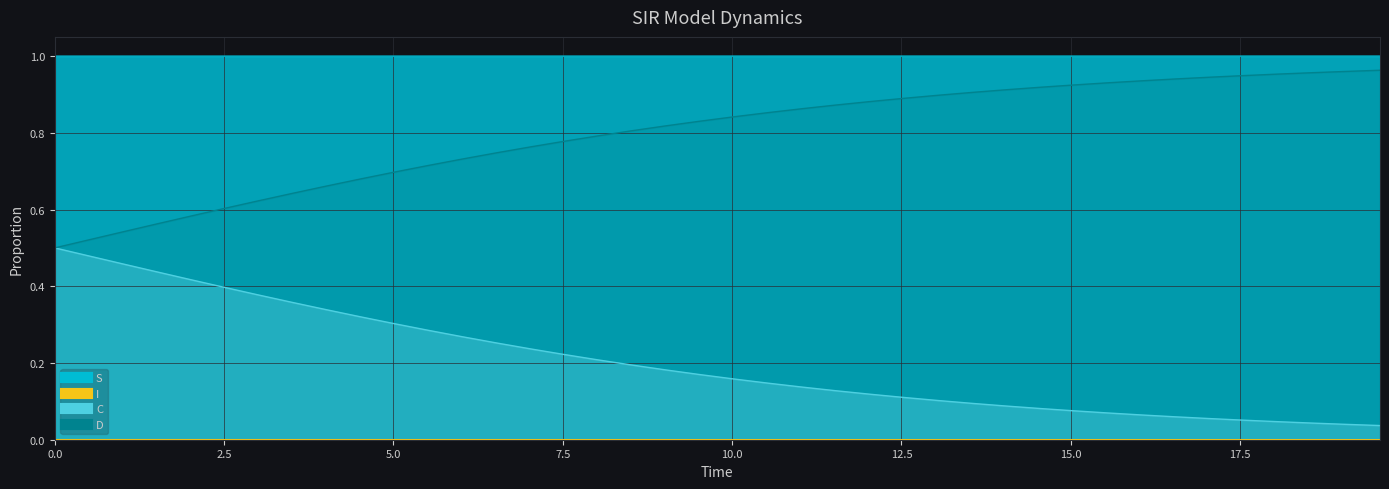

True or false: D and I intersect in this chart.

False